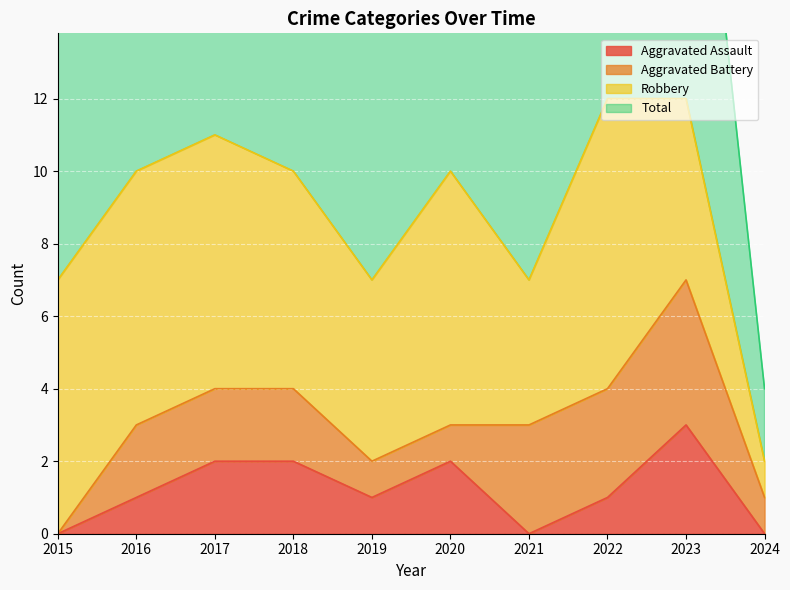

At which label does Total reach its peak?

2022